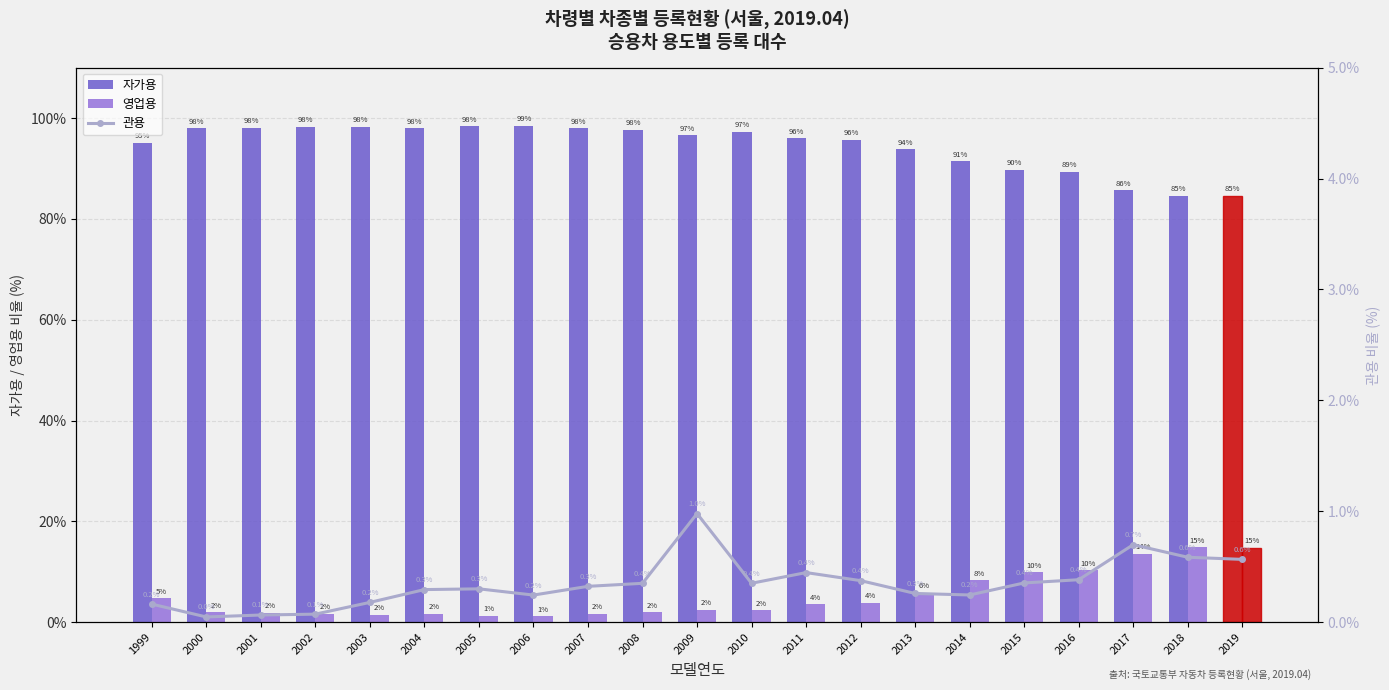

List the series in order of their peak value, lowest first.

관용, 영업용, 자가용